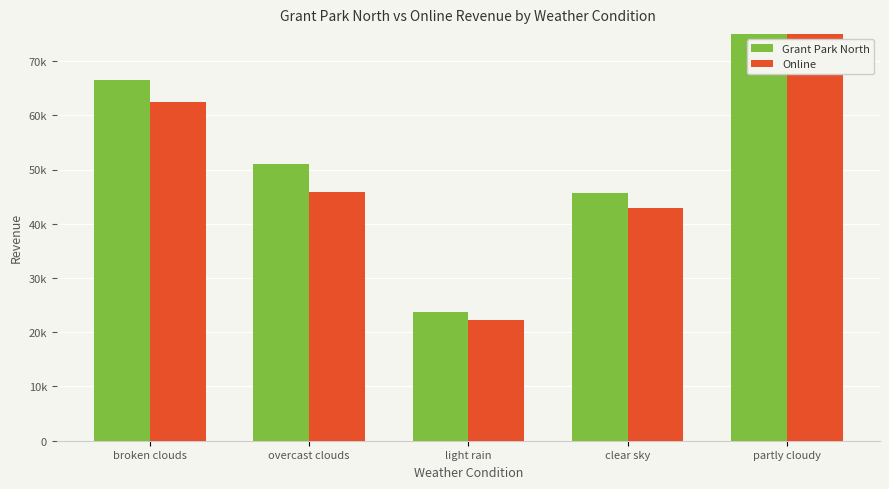

Which series has the largest total across all categories?

Grant Park North